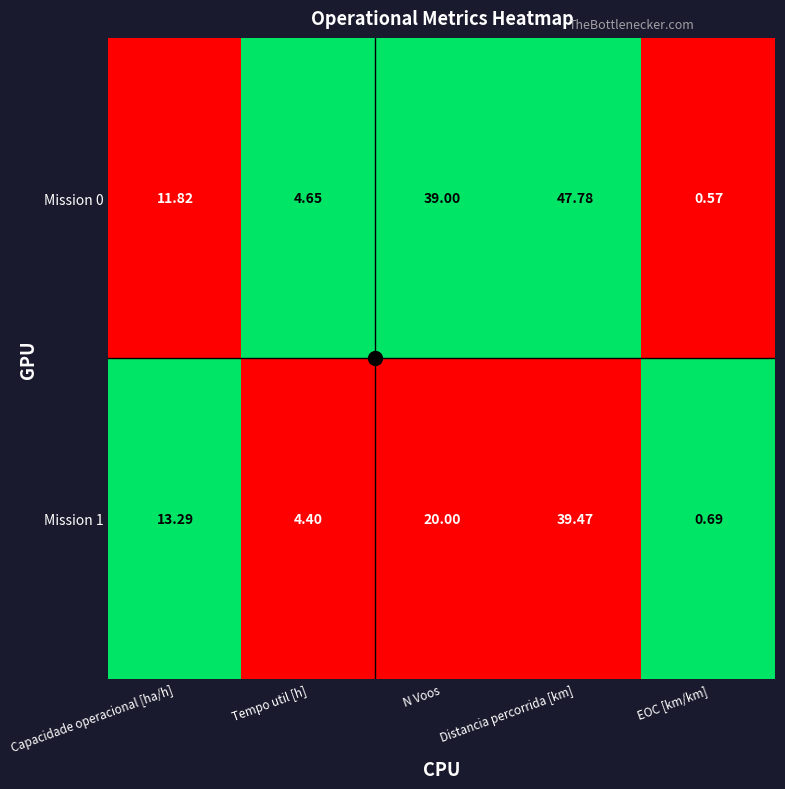

At which category is the sum across all series the highest?

Distancia percorrida [km]